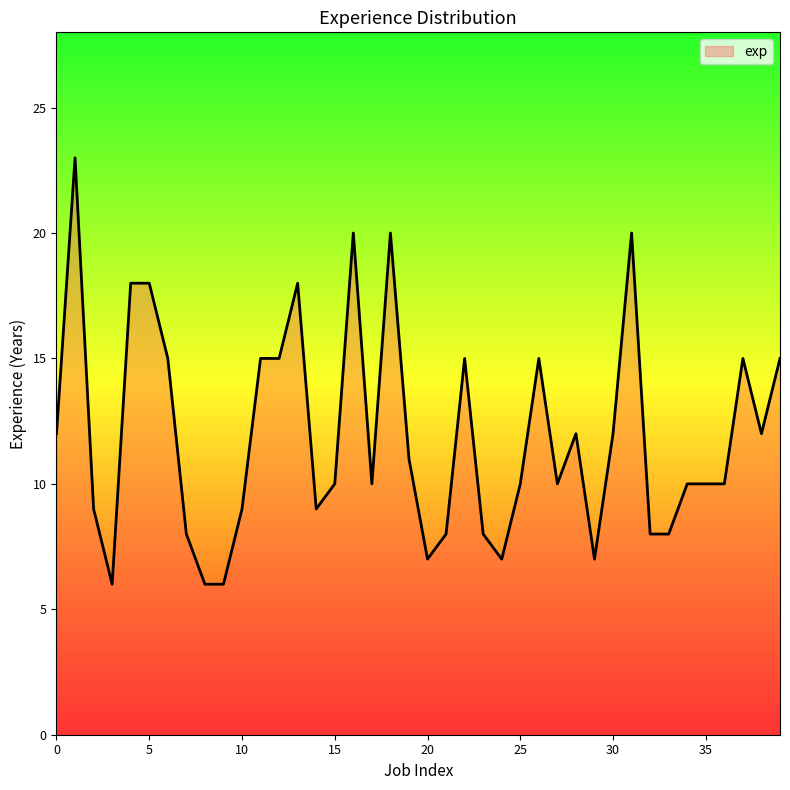

What is the minimum value shown in the chart?

6